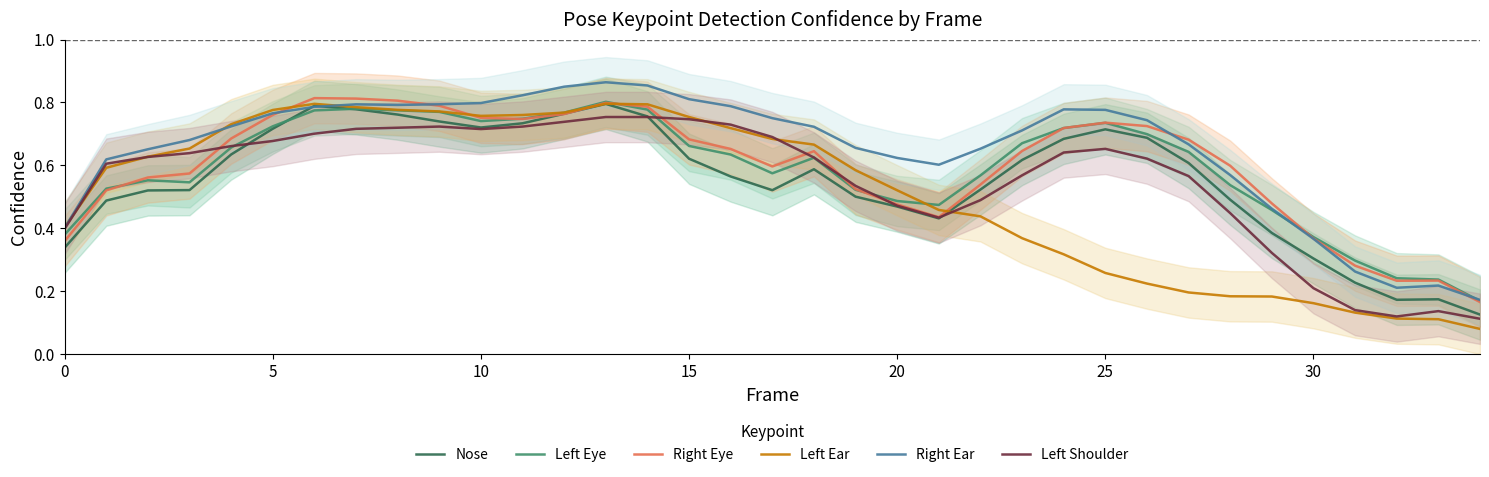

What is the value of the Left Shoulder point at the 3rd from the left?

0.6